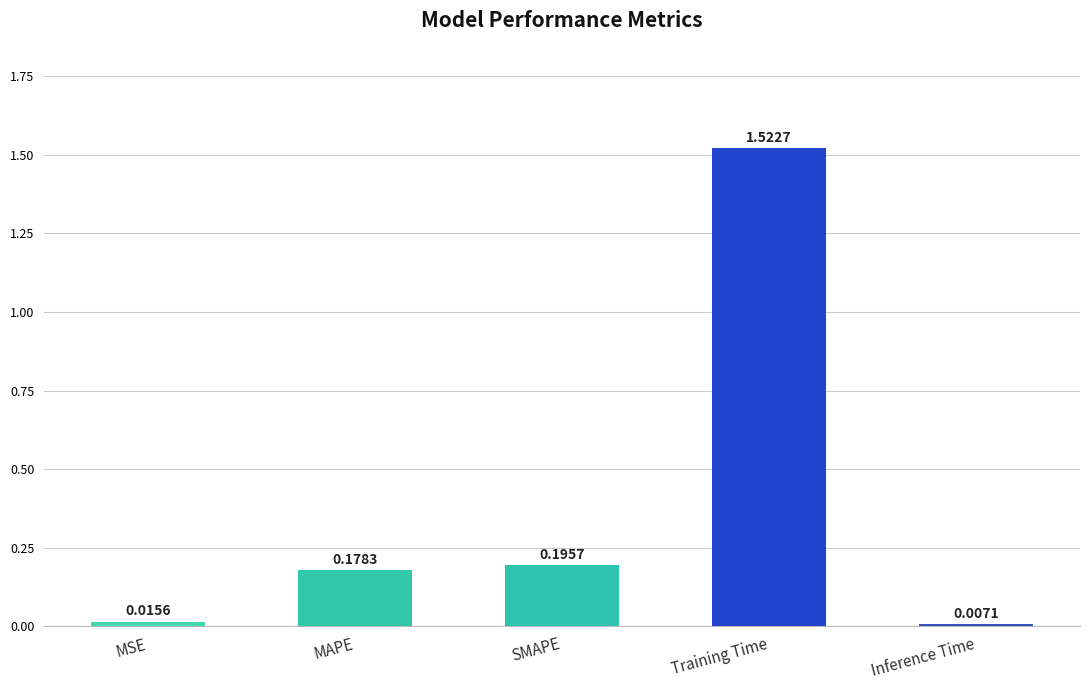

How many series are shown in this chart?

1